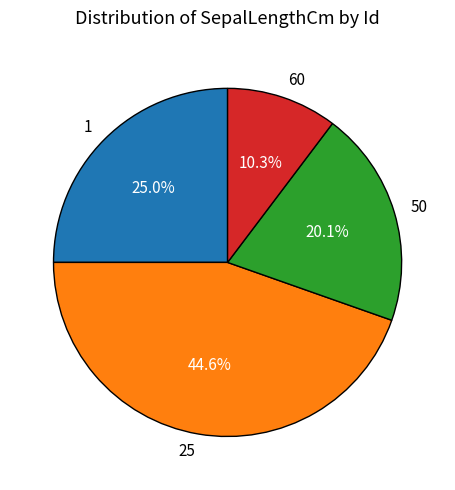

Between 60 and 50, which is larger?

50